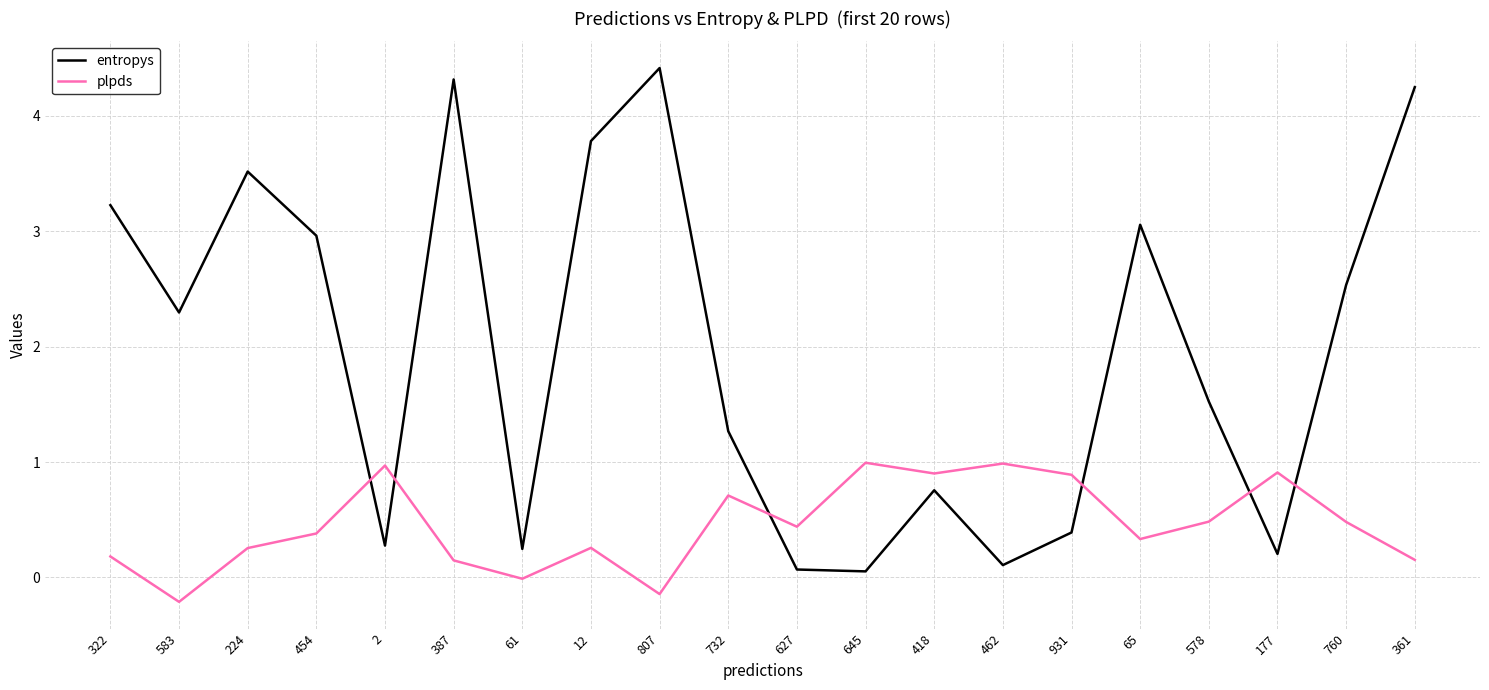

Where do plpds and entropys first cross each other?

454 and 2